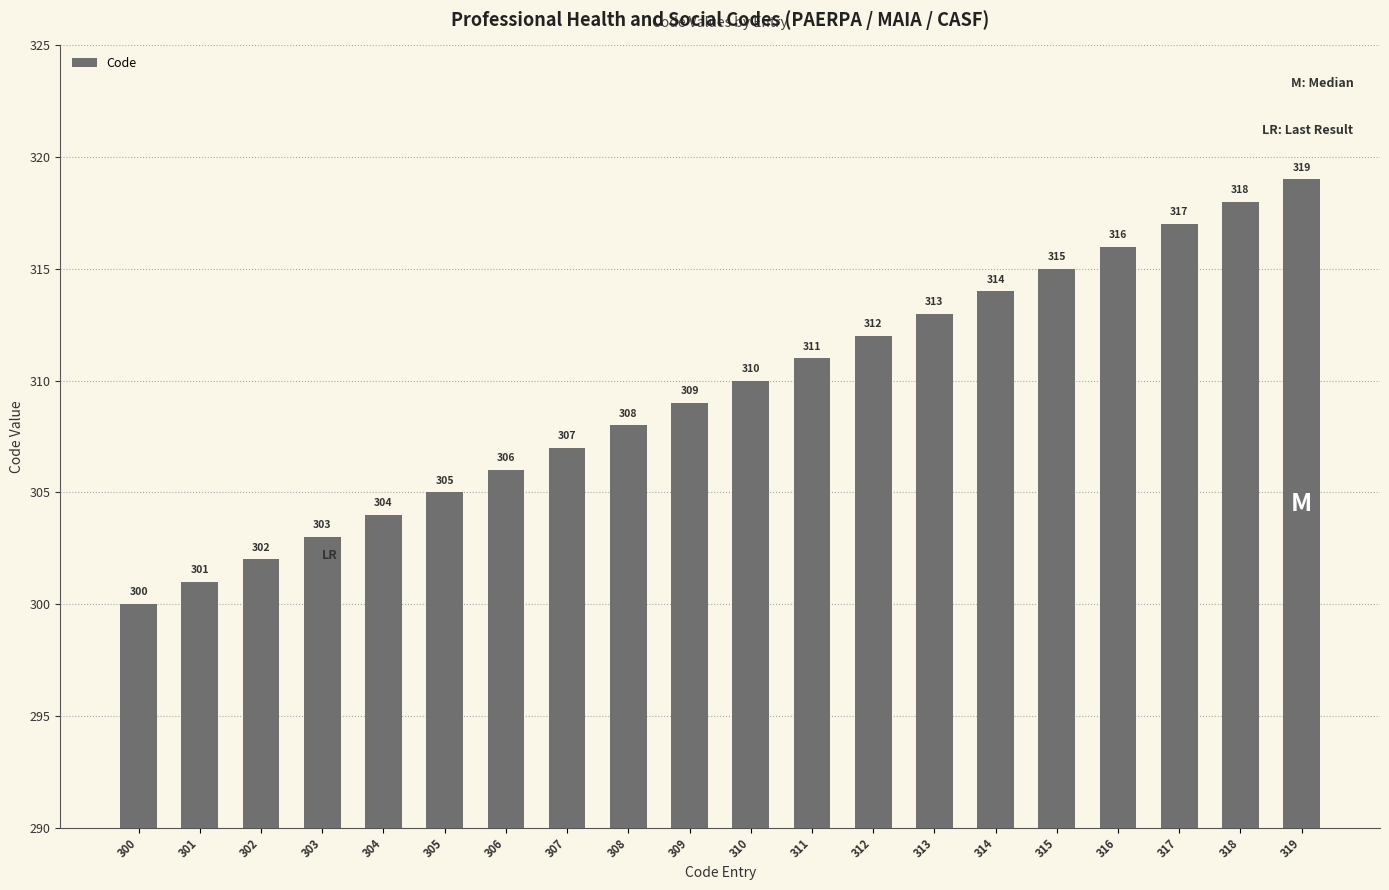

What is the difference between the second highest and second lowest values?

17